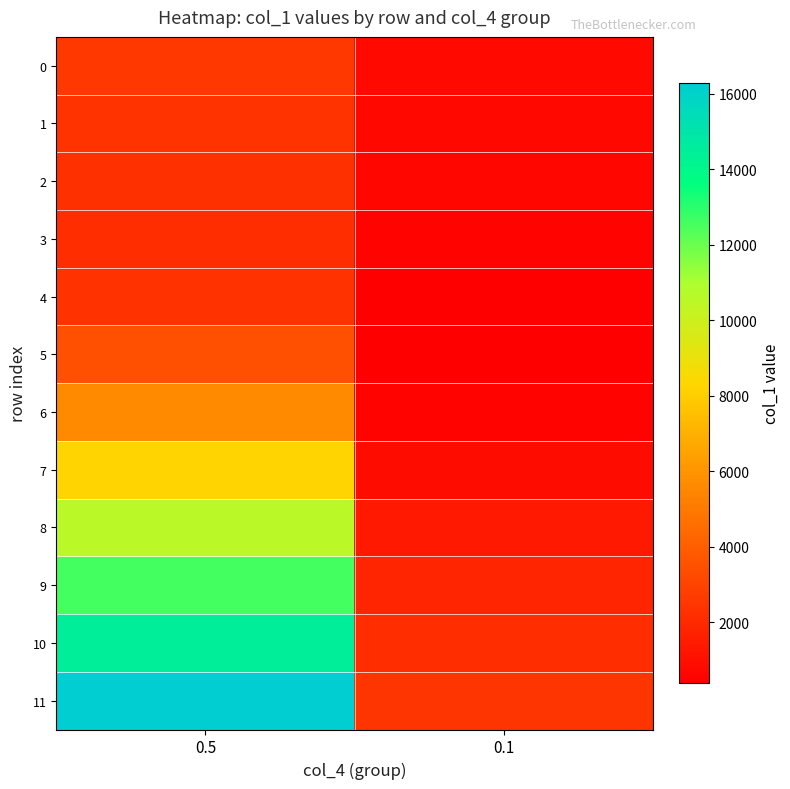

Which series has the widest spread of values?

11